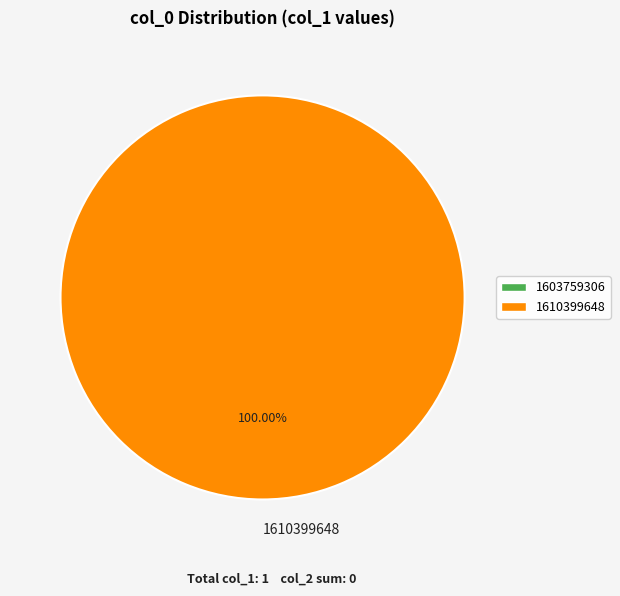

How many segments does this pie chart have?

1